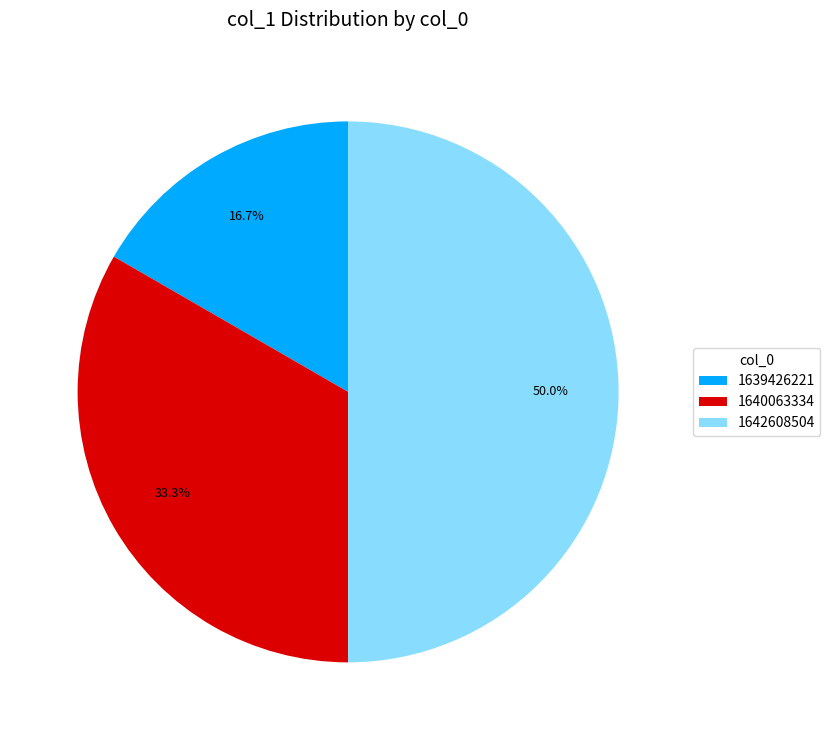

Between 1640063334 and 1639426221, which is larger?

1640063334